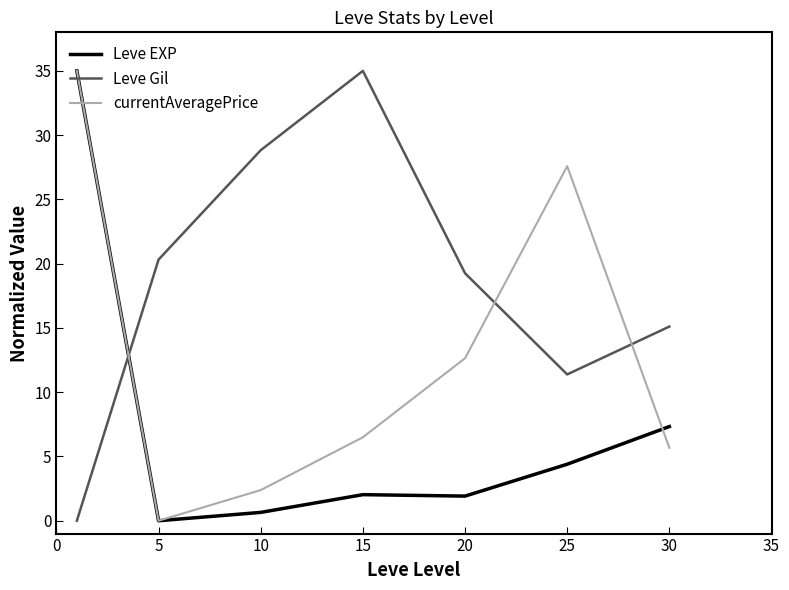

True or false: currentAveragePrice and Leve Gil cross at least once.

True